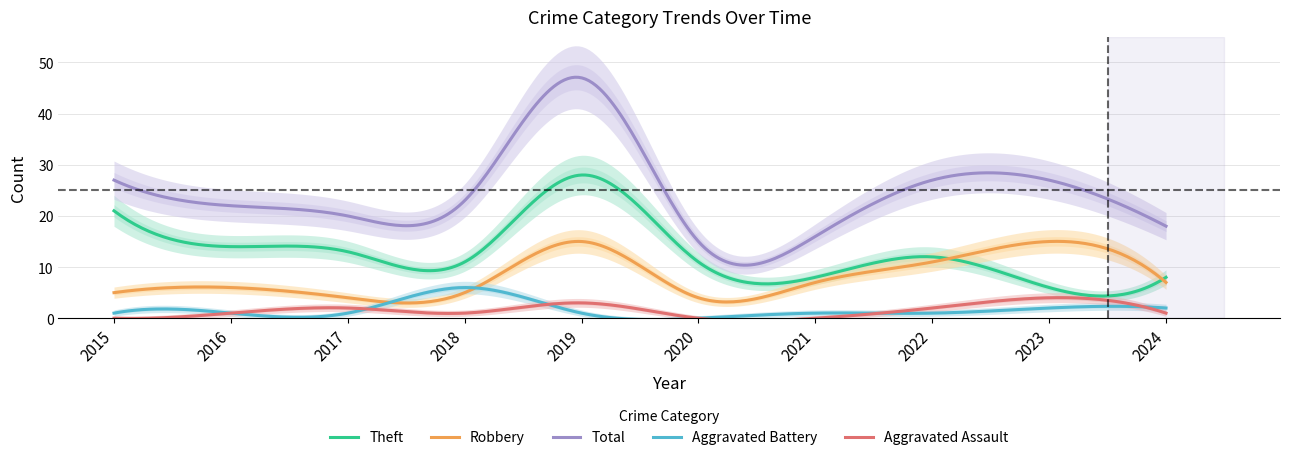

How many lines are shown in the chart?

5